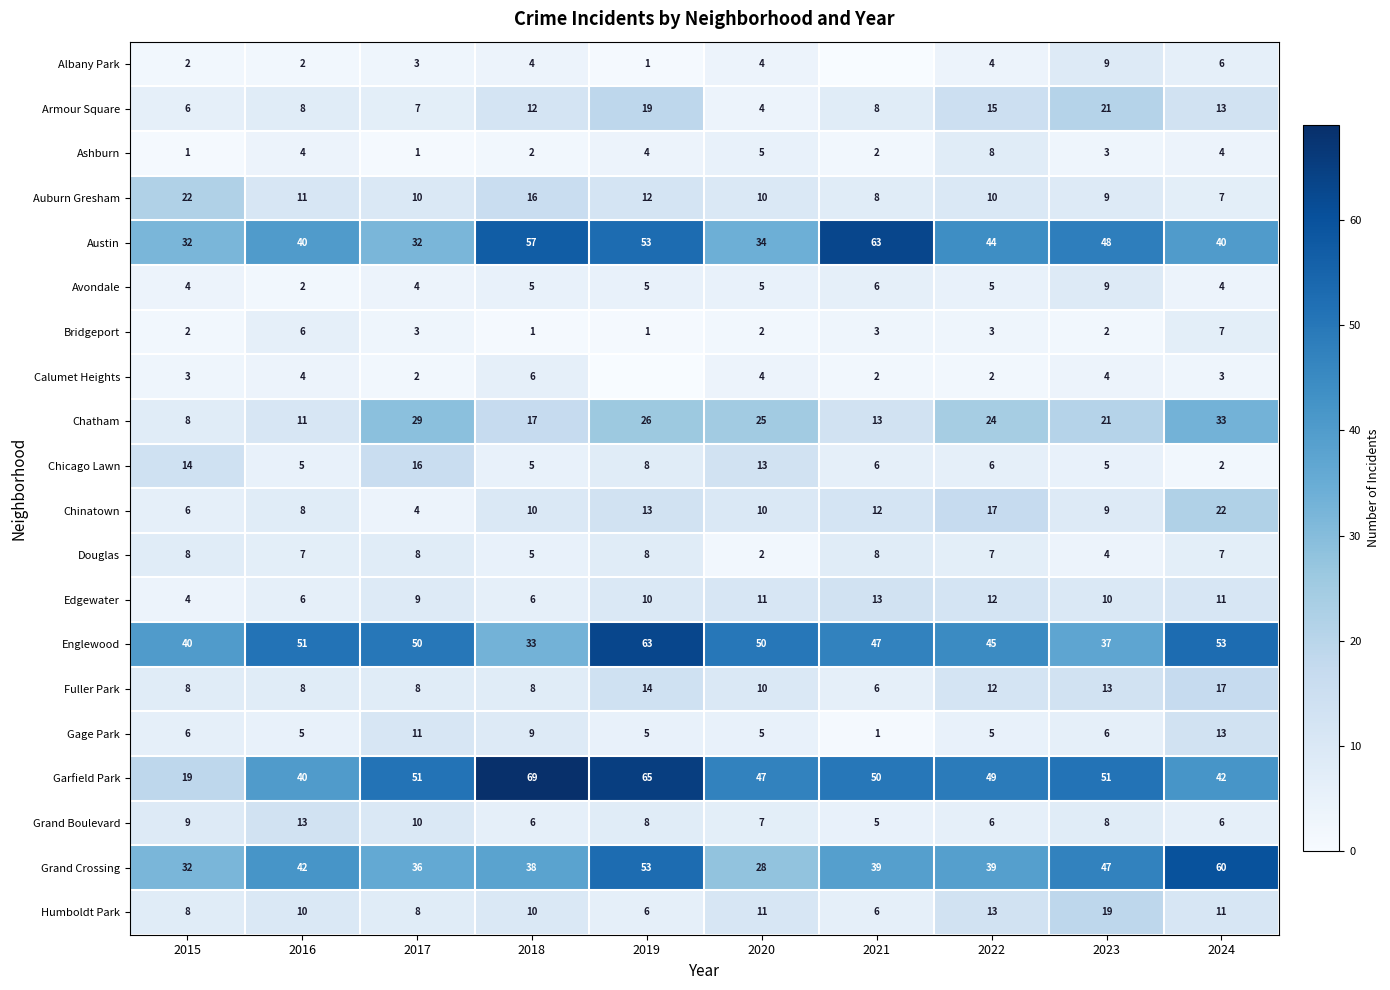

At which category does the chart reach its minimum across all series?

2021